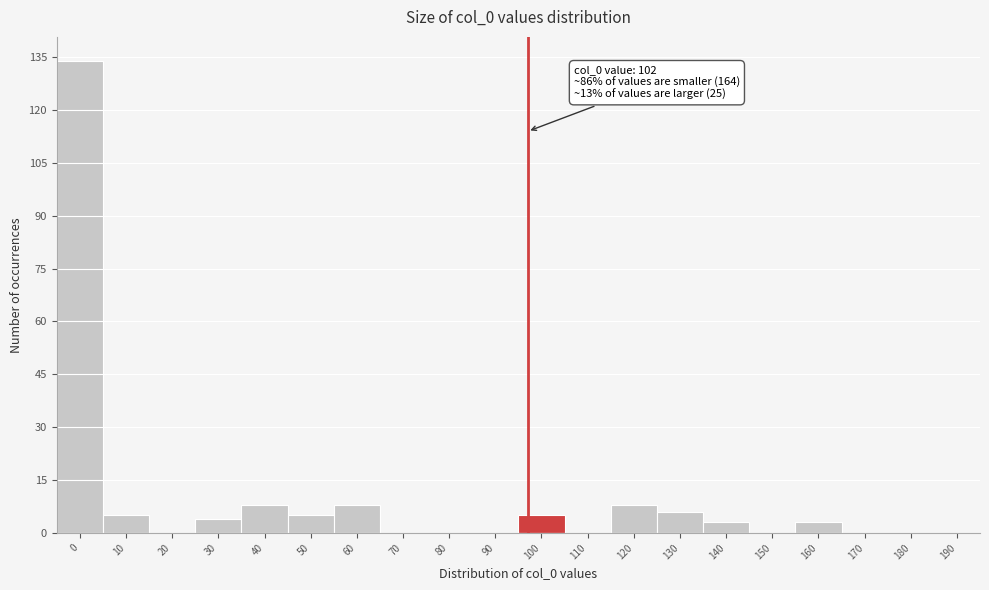

Reading left to right, extract all data points from this chart.

0=134	10=5	20=0	30=4	40=8	50=5	60=8	70=0	80=0	90=0	100=5	110=0	120=8	130=6	140=3	150=0	160=3	170=0	180=0	190=0